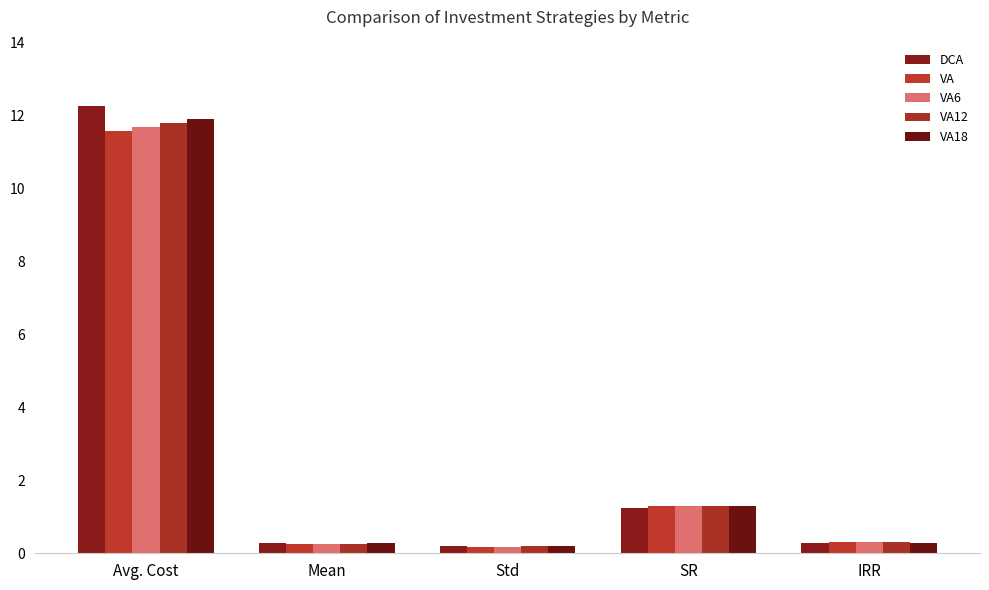

Which series has the largest range (max minus min)?

DCA